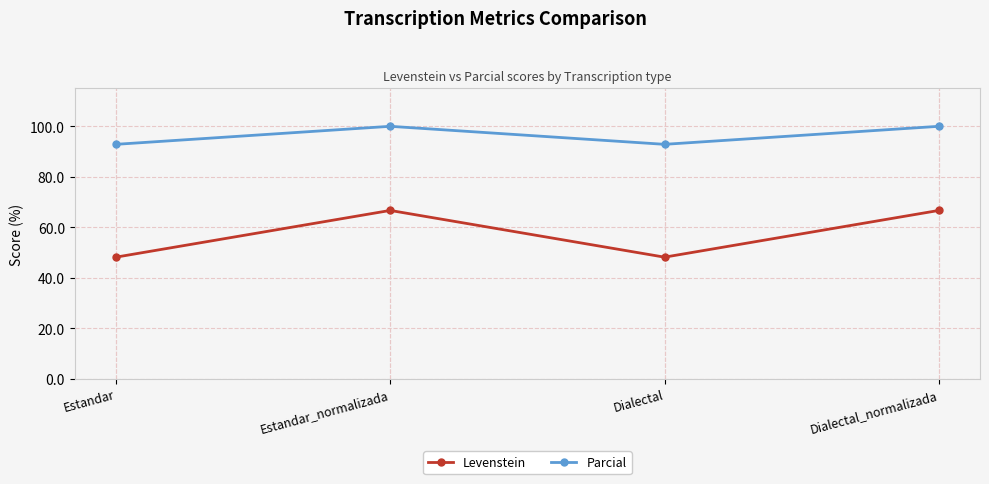

What is the total value across all series at Estandar_normalizada?

166.7